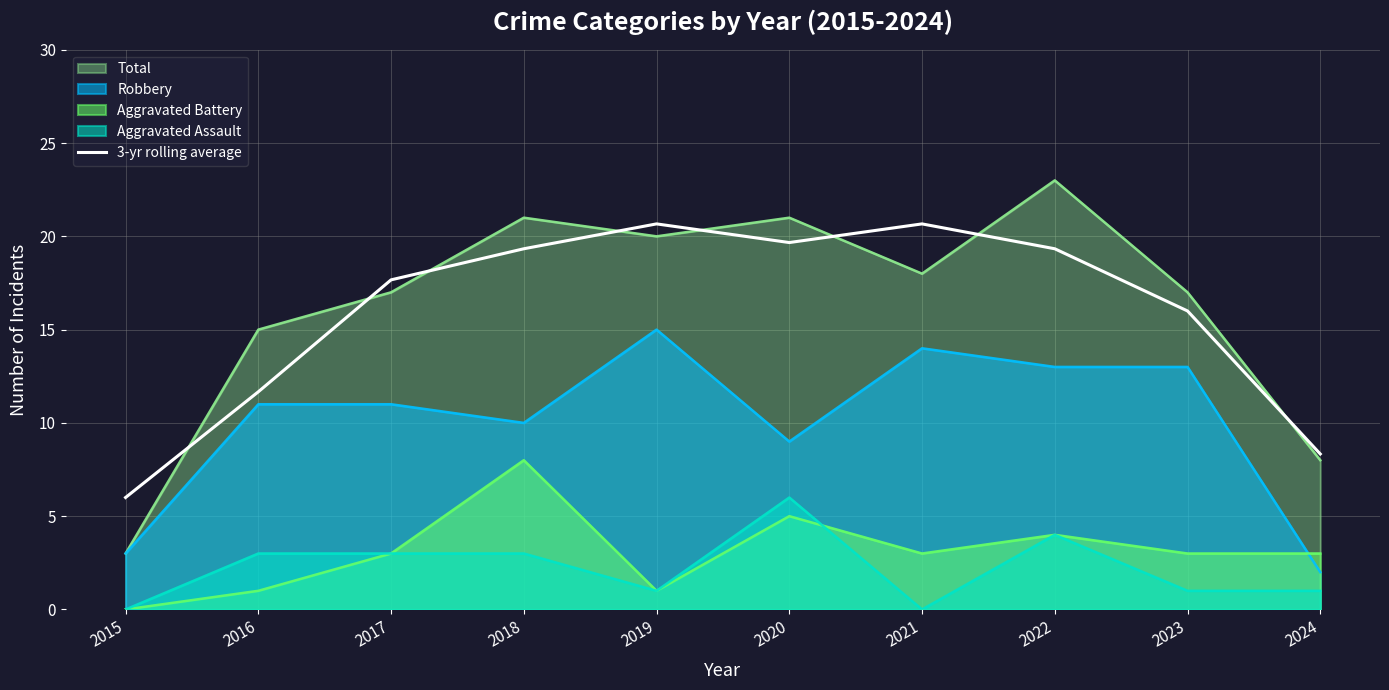

Which series has the largest range (max minus min)?

Total